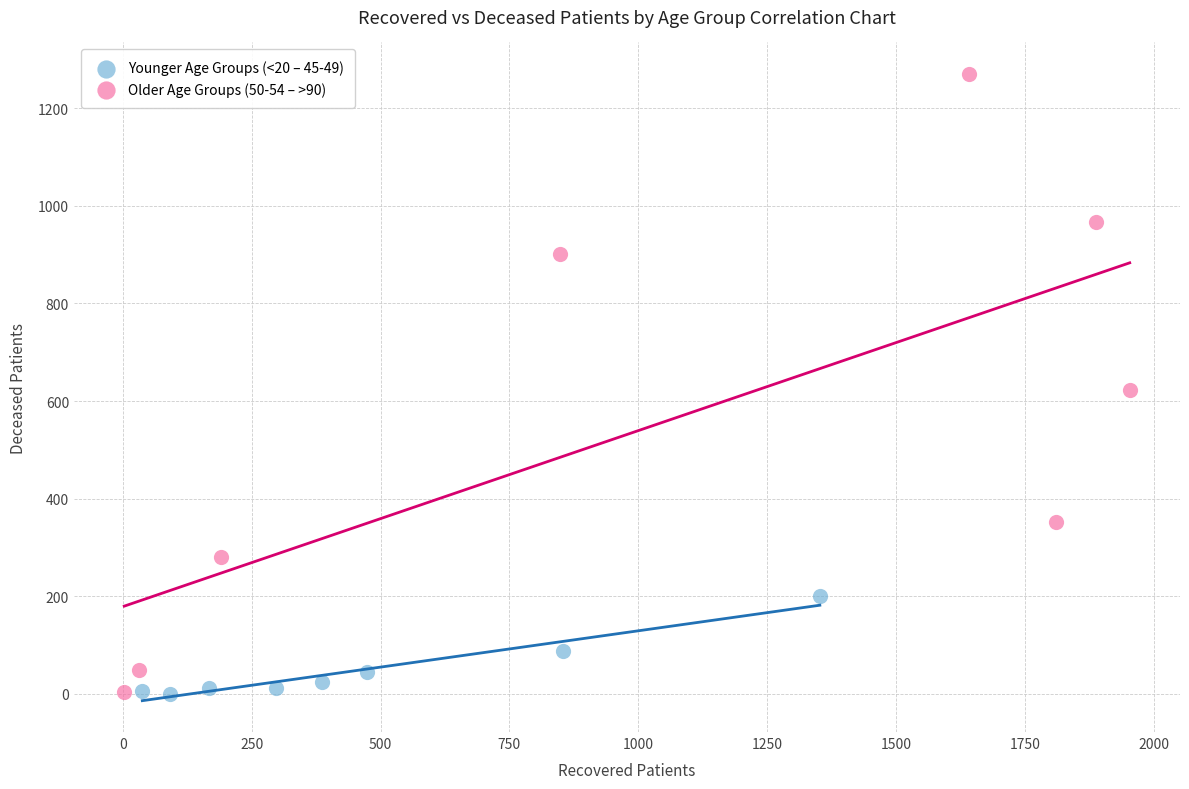

Which series reaches the maximum Y coordinate?

Older Age Groups (50-54 – >90)